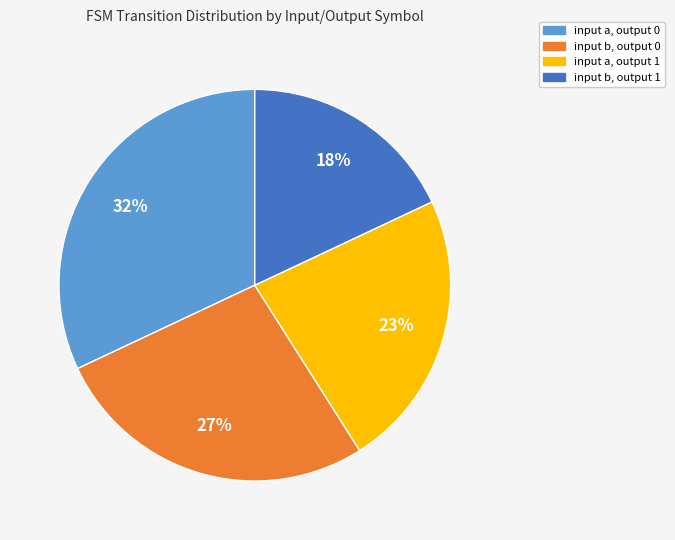

Between input b, output 1 and input a, output 0, which is larger?

input a, output 0